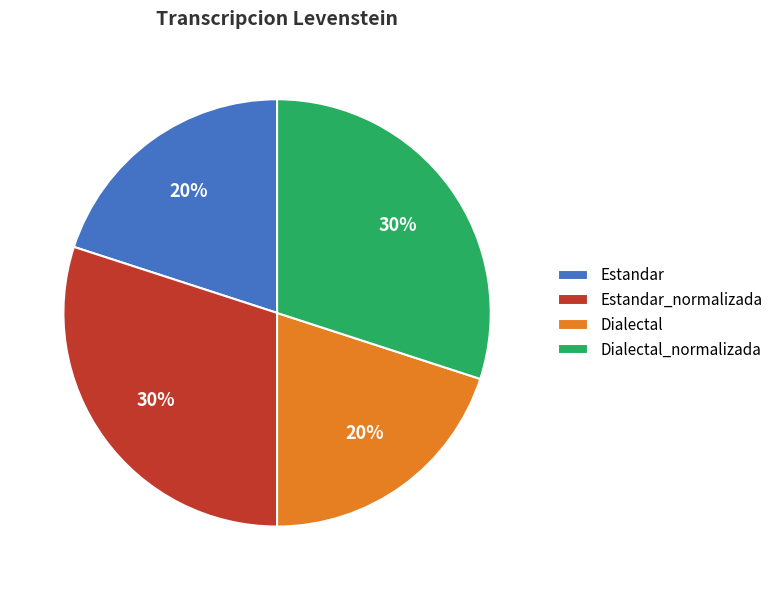

Is there a majority slice in this chart?

No